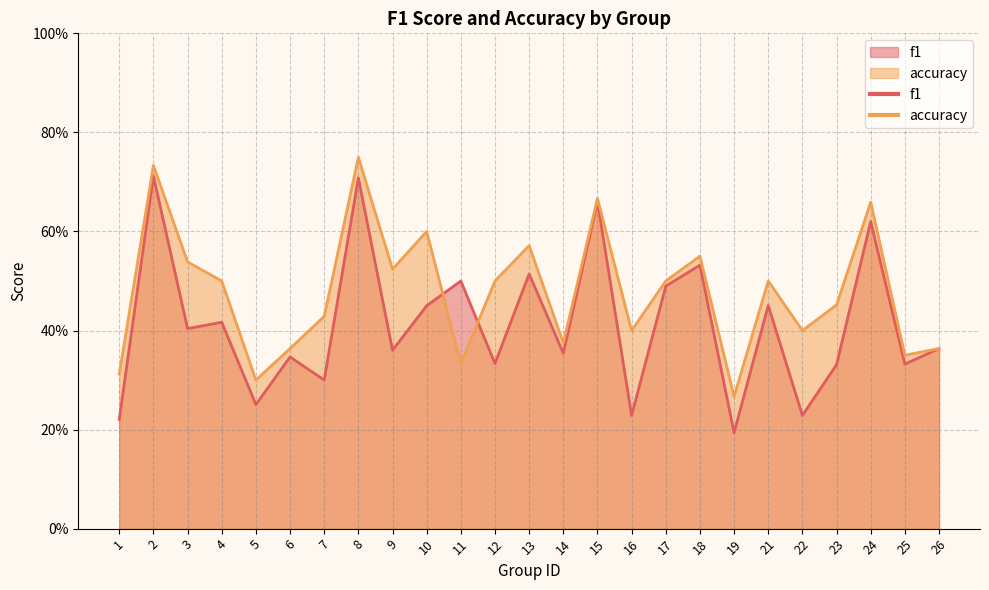

Reading left to right, transcribe all the data shown in this chart.

f1: 1=0.2	2=0.7	3=0.4	4=0.4	5=0.3	6=0.3	7=0.3	8=0.7	9=0.4	10=0.5	11=0.5	12=0.3	13=0.5	14=0.4	15=0.7	16=0.2	17=0.5	18=0.5	19=0.2	21=0.5	22=0.2	23=0.3	24=0.6	25=0.3	26=0.4
accuracy: 1=0.3	2=0.7	3=0.5	4=0.5	5=0.3	6=0.4	7=0.4	8=0.8	9=0.5	10=0.6	11=0.3	12=0.5	13=0.6	14=0.4	15=0.7	16=0.4	17=0.5	18=0.6	19=0.3	21=0.5	22=0.4	23=0.5	24=0.7	25=0.3	26=0.4